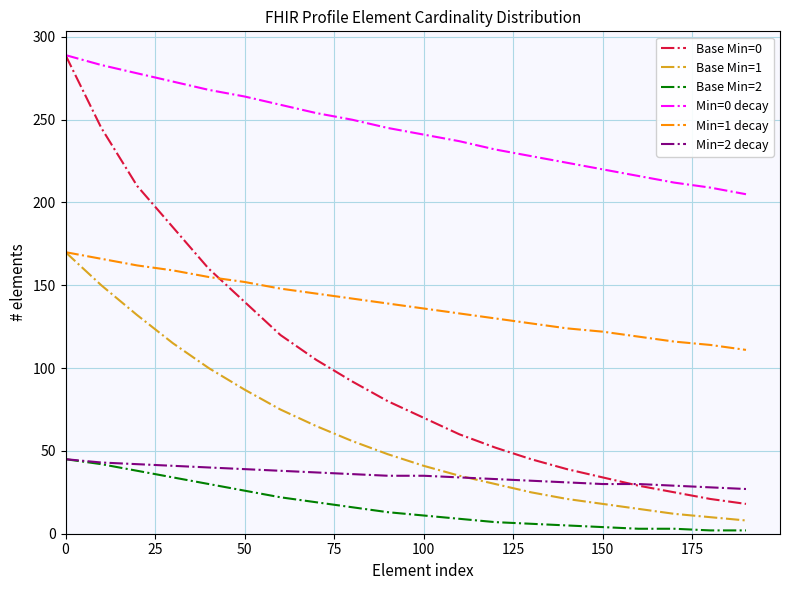

True or false: Min=0 decay and Base Min=1 intersect in this chart.

False